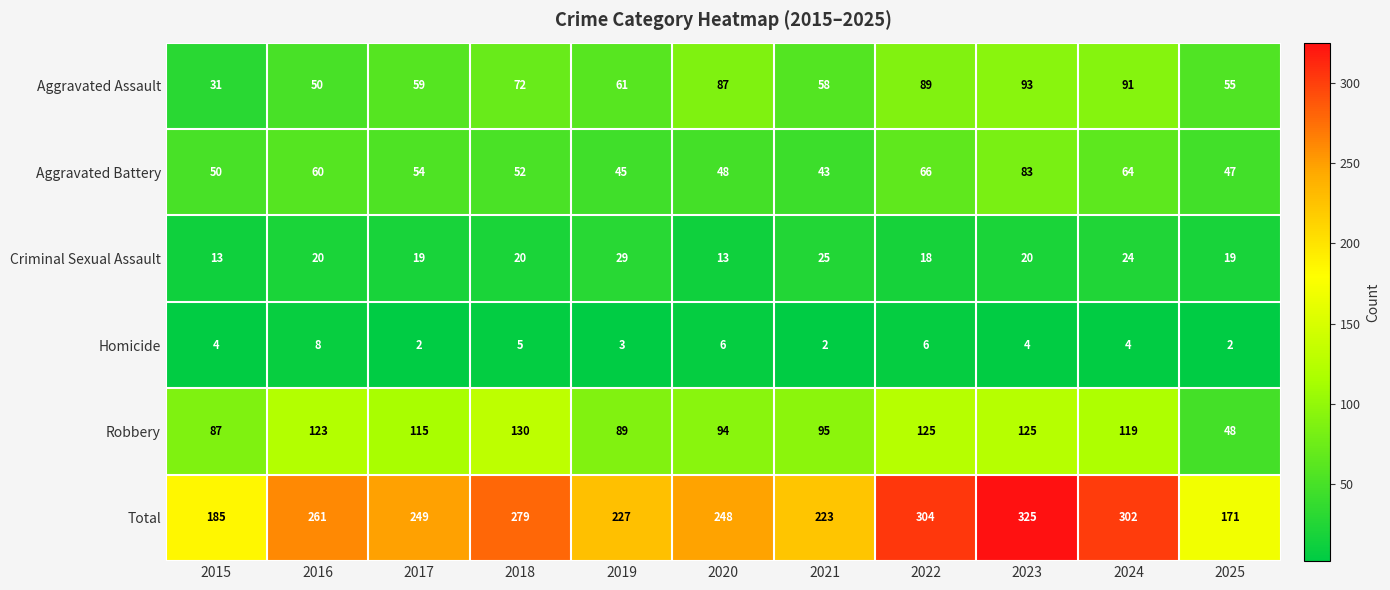

Which series has the largest total across all categories?

Total